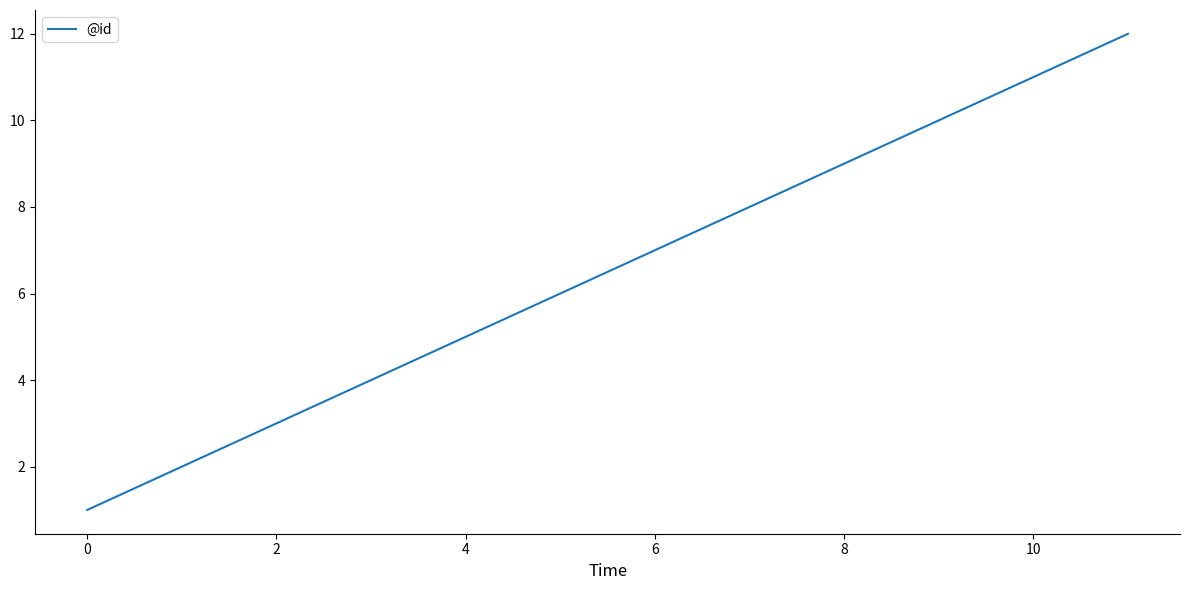

Count the number of data series in this chart.

1